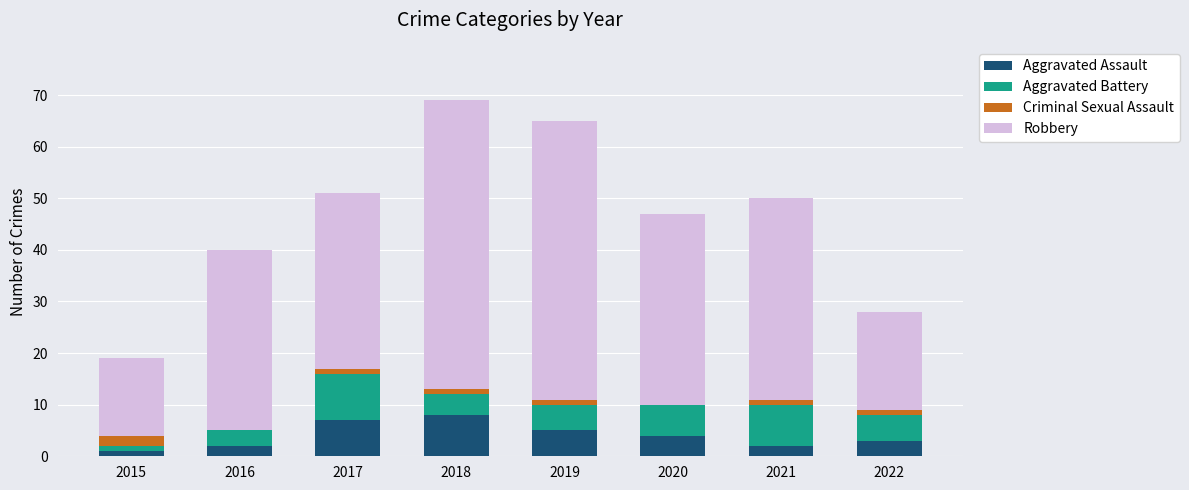

What is the sum of all Aggravated Assault values?

32